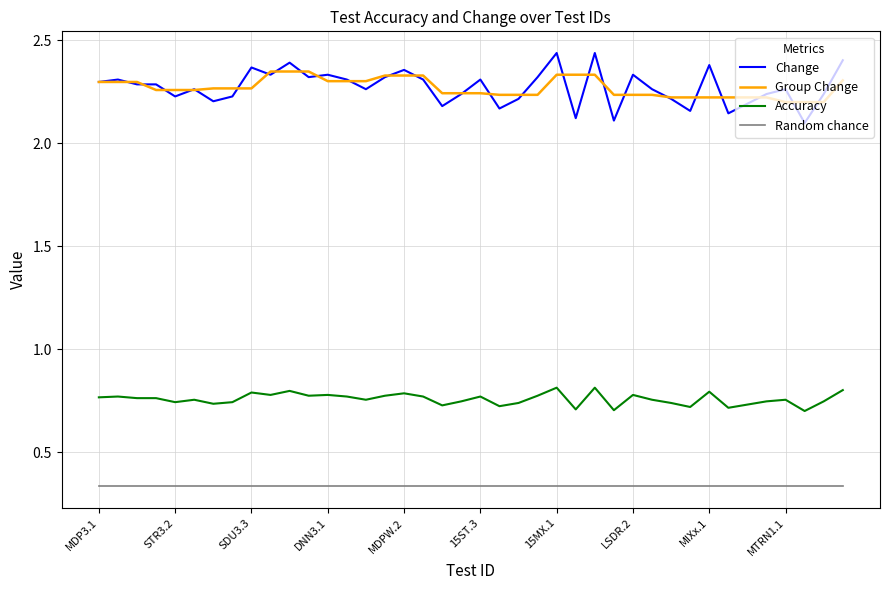

Which series has the widest spread of values?

Change